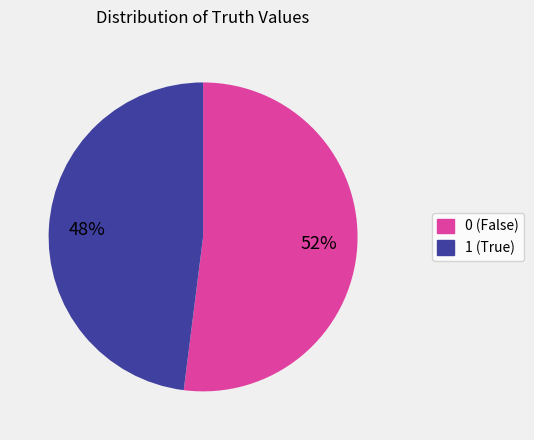

Do 0 and 1 together represent more than half of the pie?

Yes